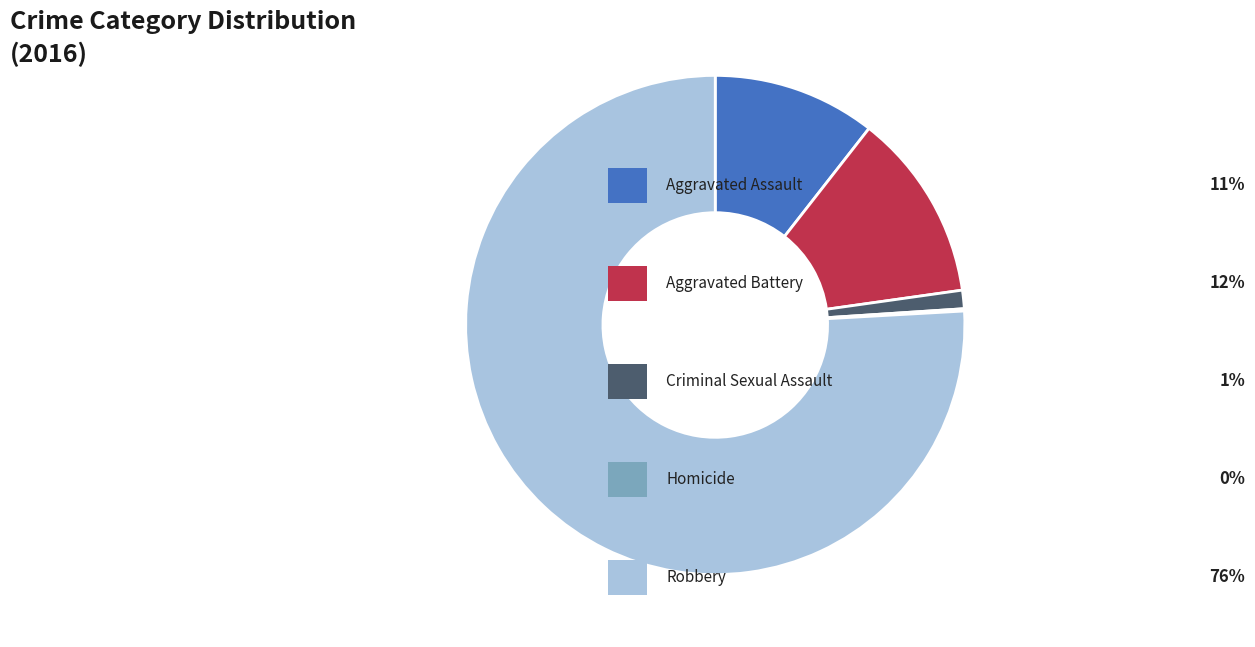

Does any single category account for the majority?

Yes